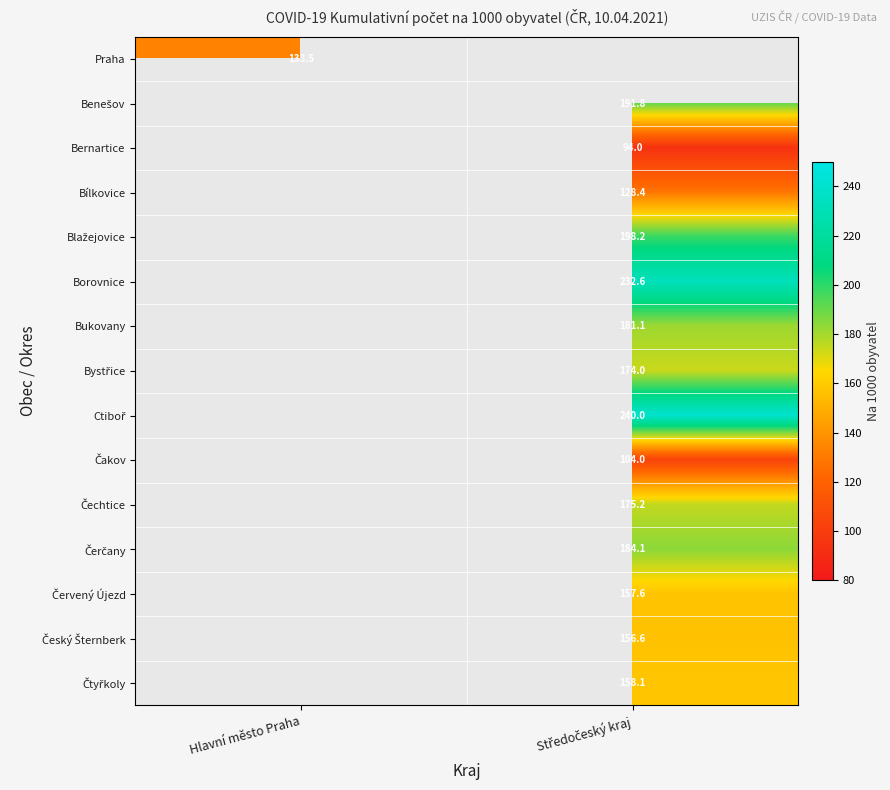

Count the number of categories in the chart.

2